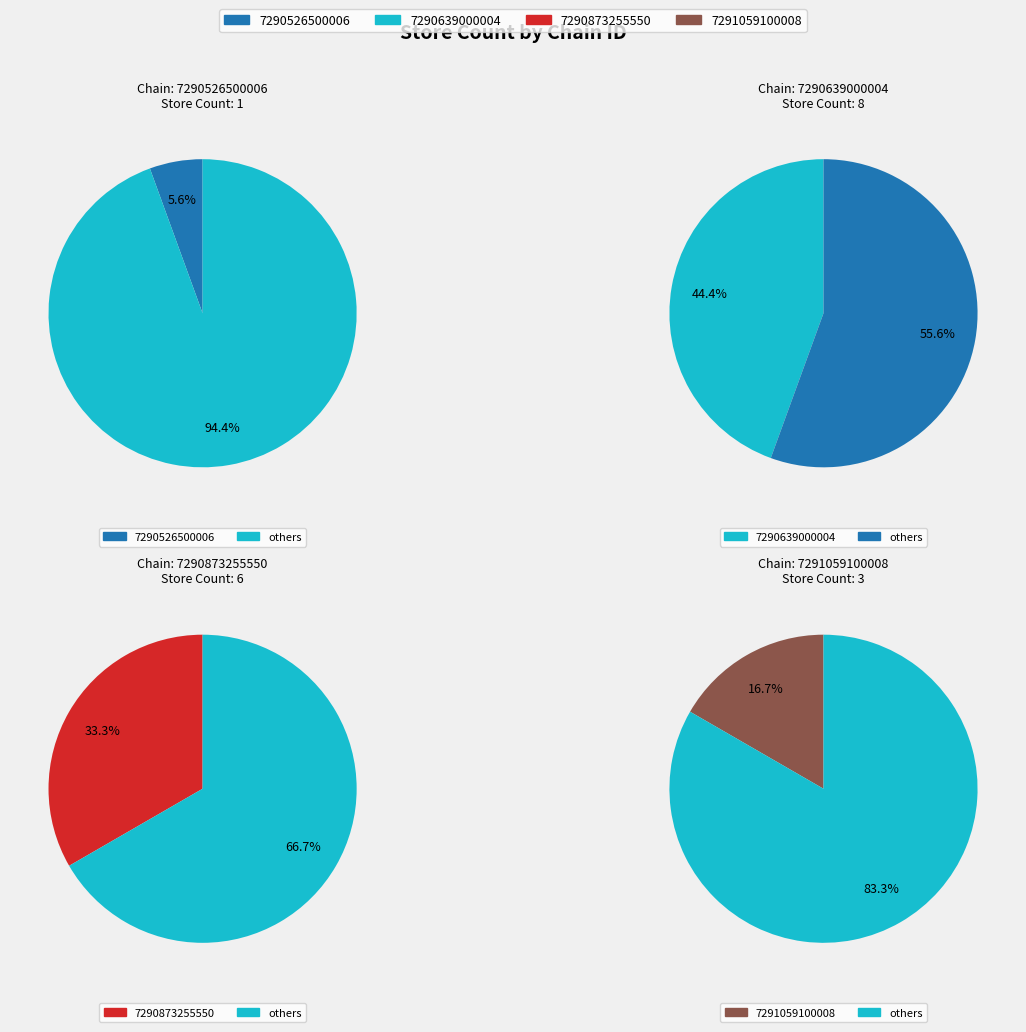

What is the total percentage of 7290639000004 and 7290873255550?

77.8%